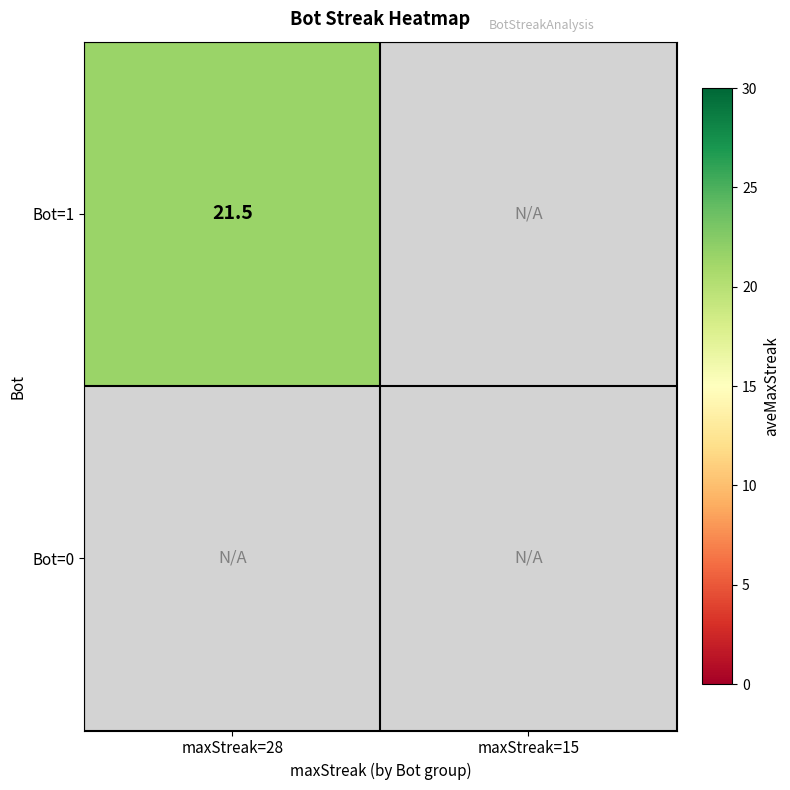

The Bot=1 series shows 21.5 at maxStreak=28. True or false?

True